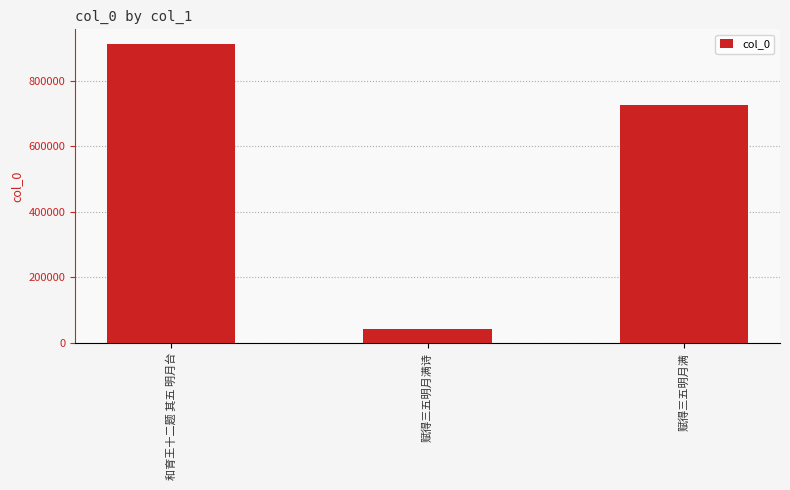

The chart shows a value of 289786 at 和育王十二题 其五 明月台. True or false?

False